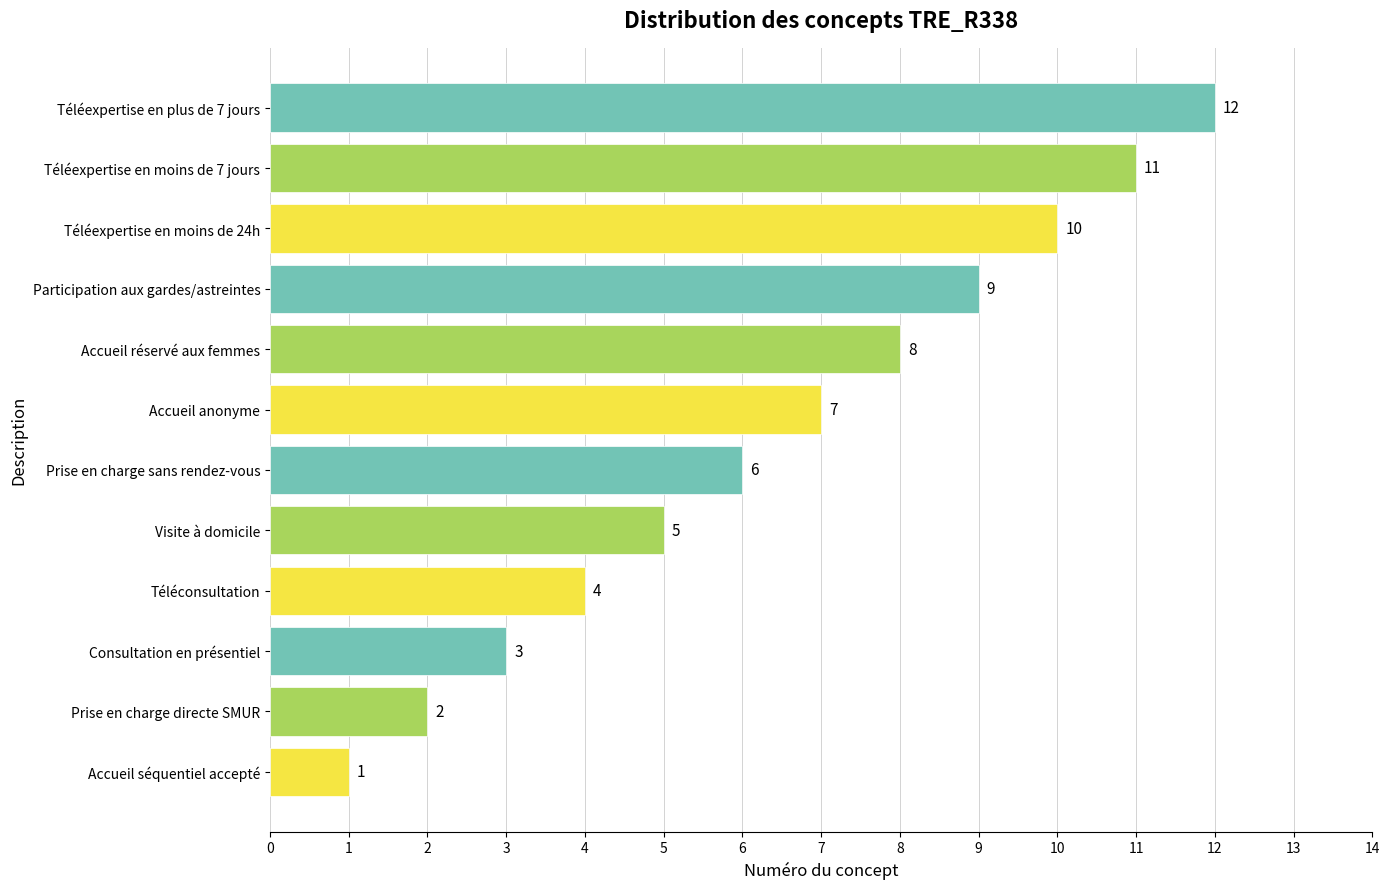

At which label is the value closest to 6?

Prise en charge sans rendez-vous